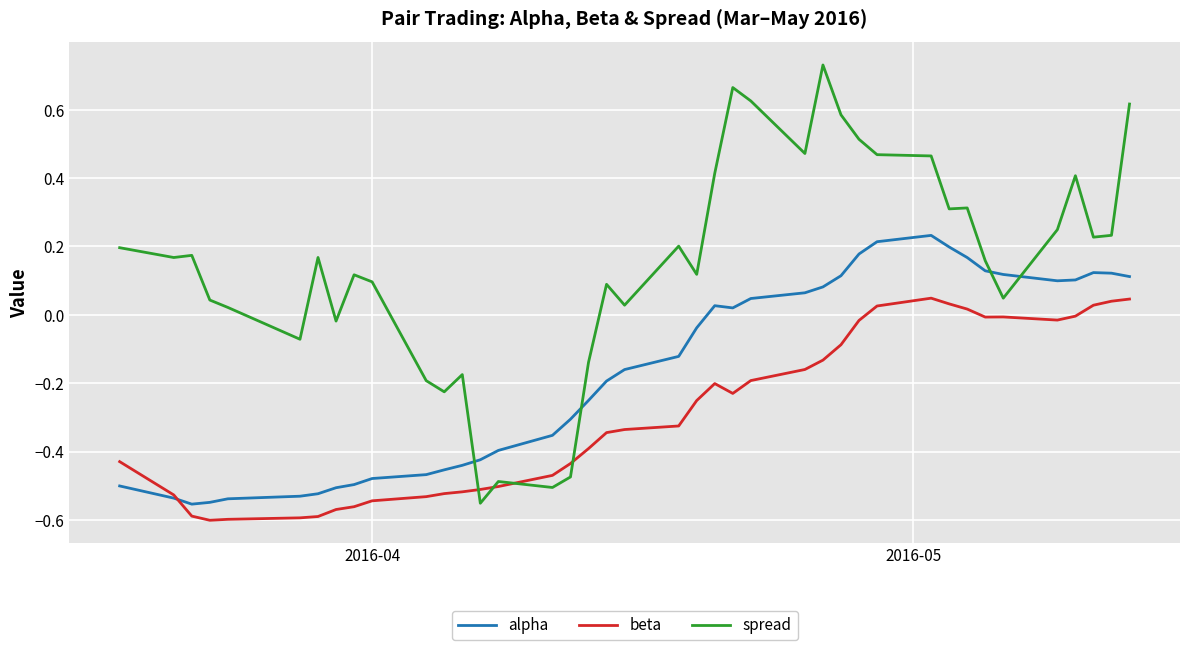

True or false: beta and spread cross at least once.

True